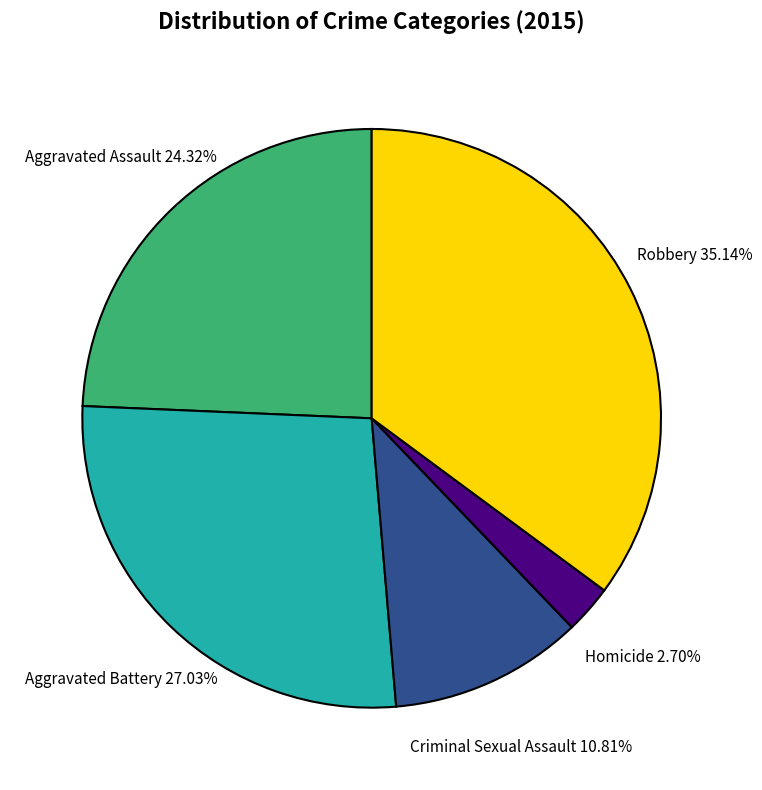

To the nearest percent, what is the average slice percentage?

20%